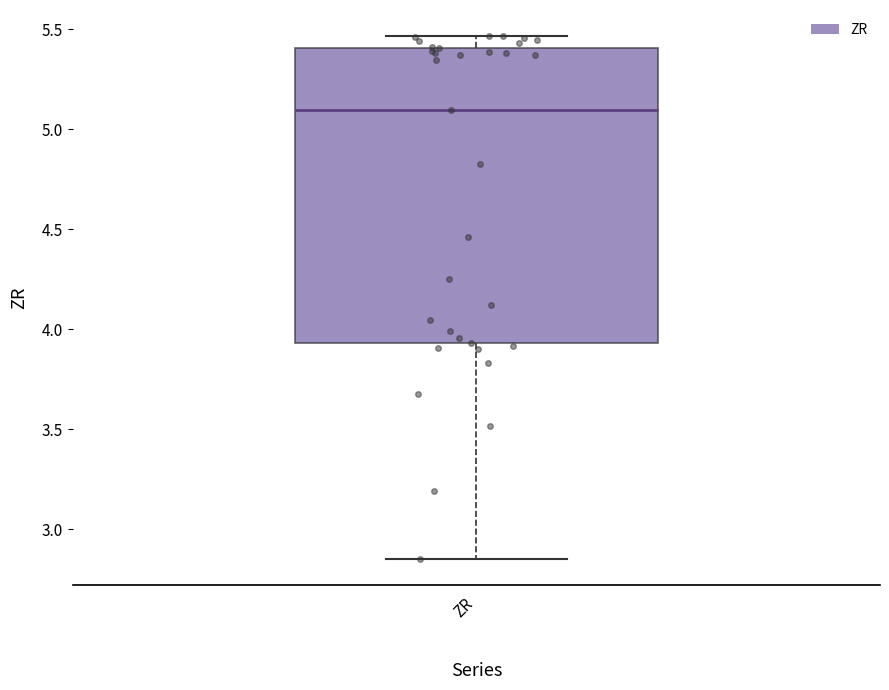

Read this box plot against the y-axis: the position of the median line, the range covered by the box, and the ends of both whiskers. The values are not printed on the chart, so give them approximately, as read against the axis.

median 5.10, box 3.95 to 5.40, whiskers 2.85 to 5.45